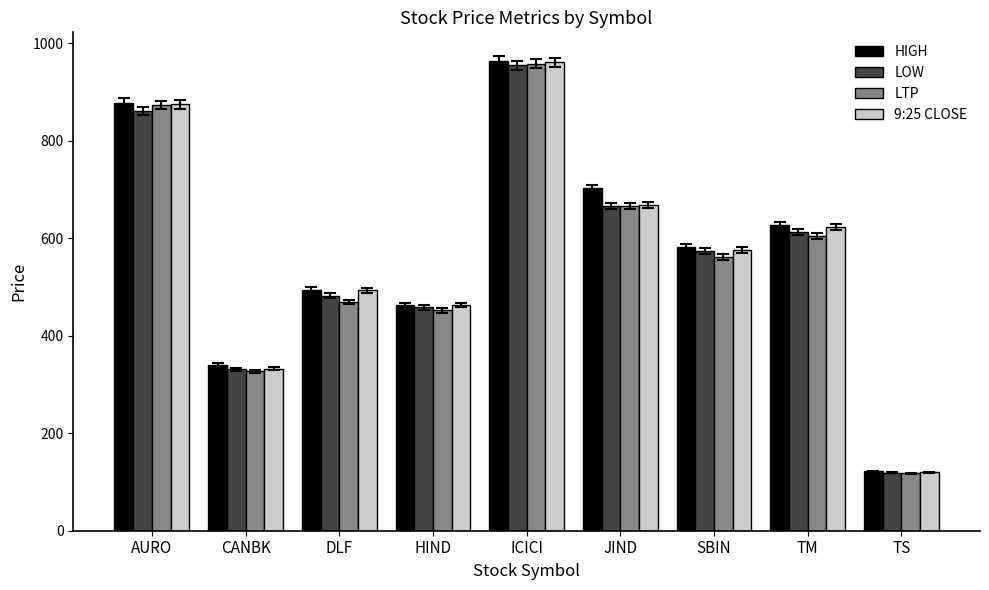

What is the difference between the second highest and second lowest values in the LOW series?

529.3